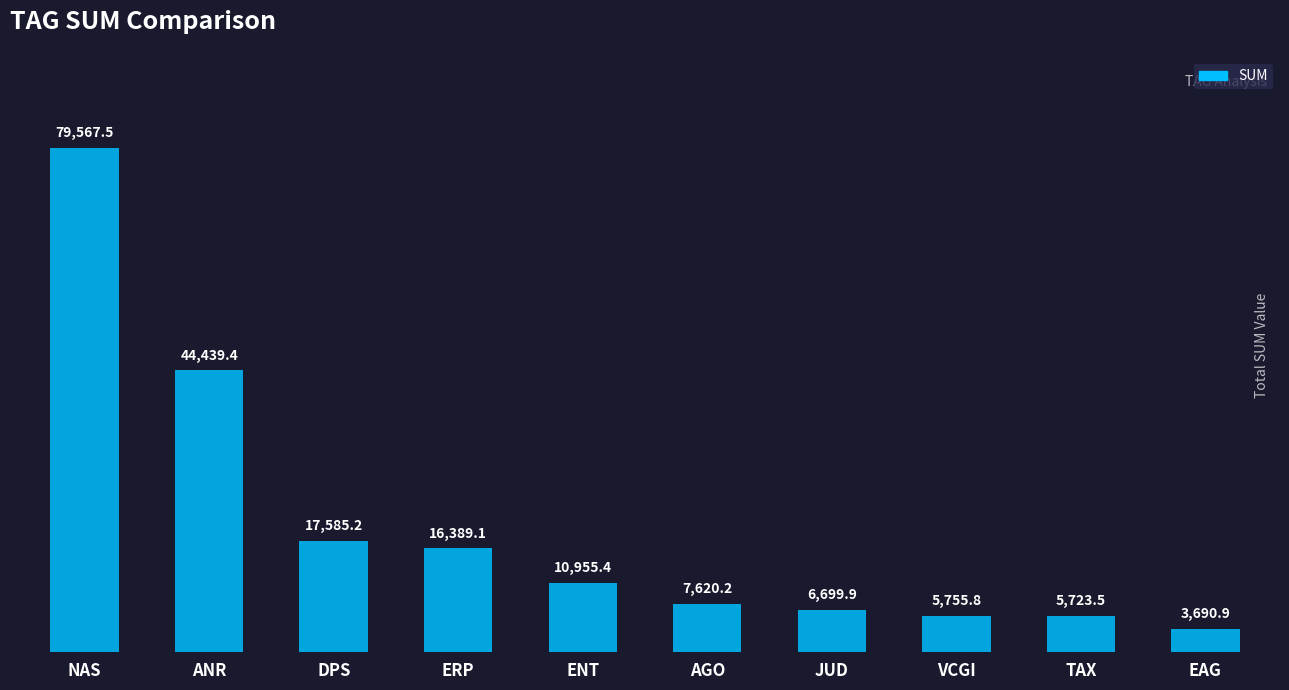

Reading right to left, list all the values displayed in this chart.

3690.9	5723.5	5755.8	6699.9	7620.2	10955.4	16389.1	17585.2	44439.4	79567.5